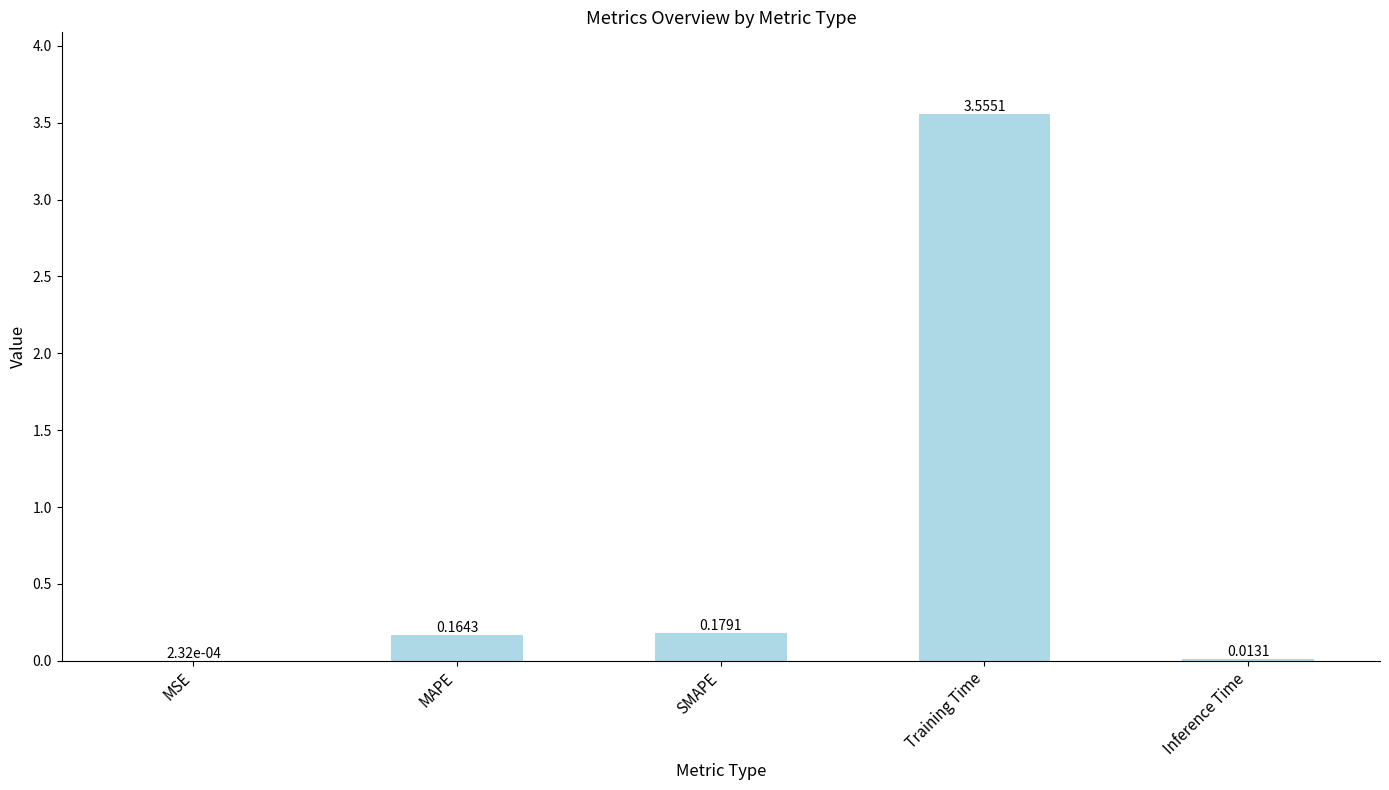

How many distinct data groups are displayed?

1